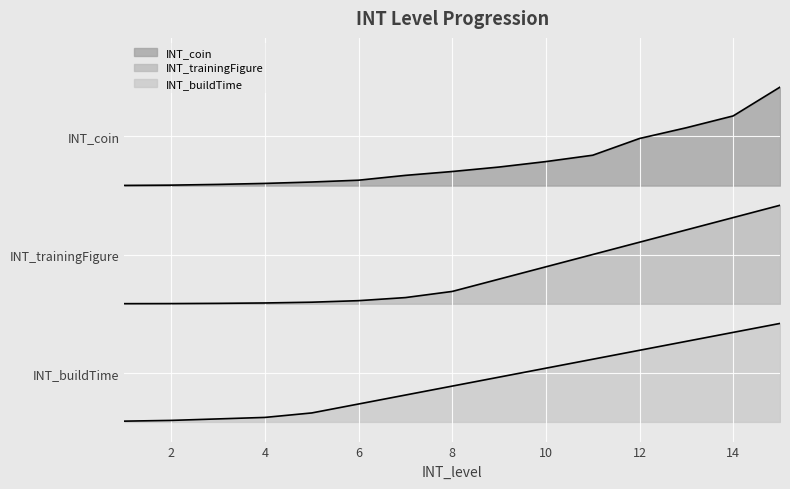

What is the total value across all series at 2?

3.6